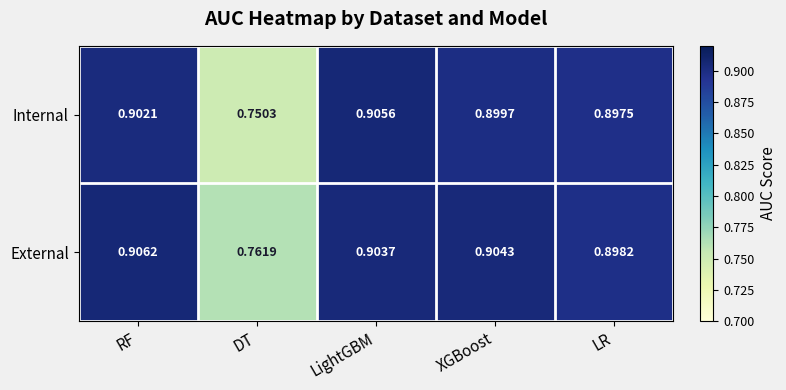

Where is External nearest to the value 0?

DT